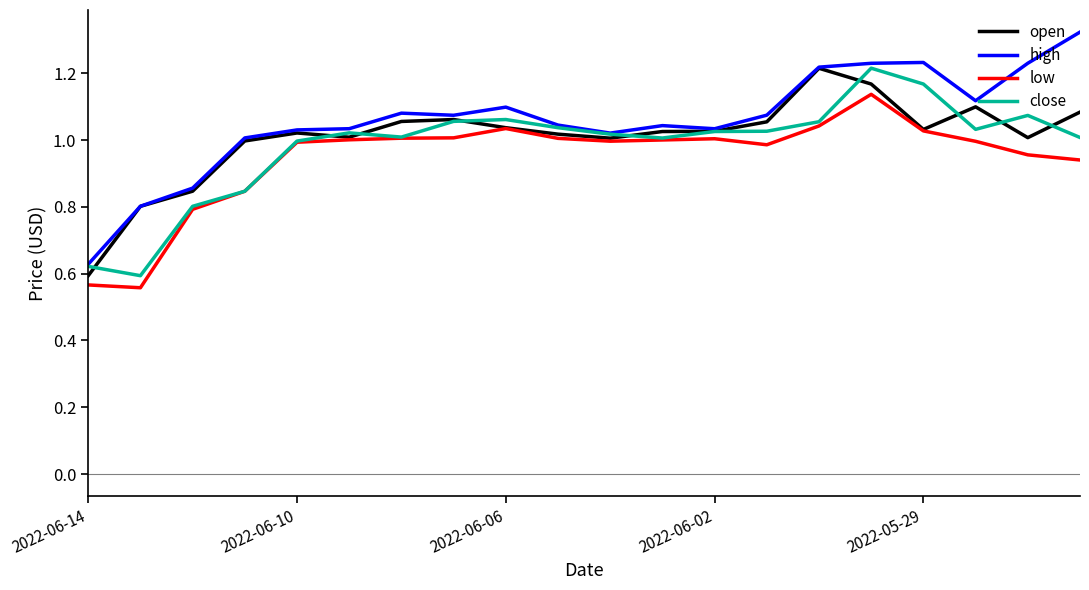

Which series has the largest range (max minus min)?

high